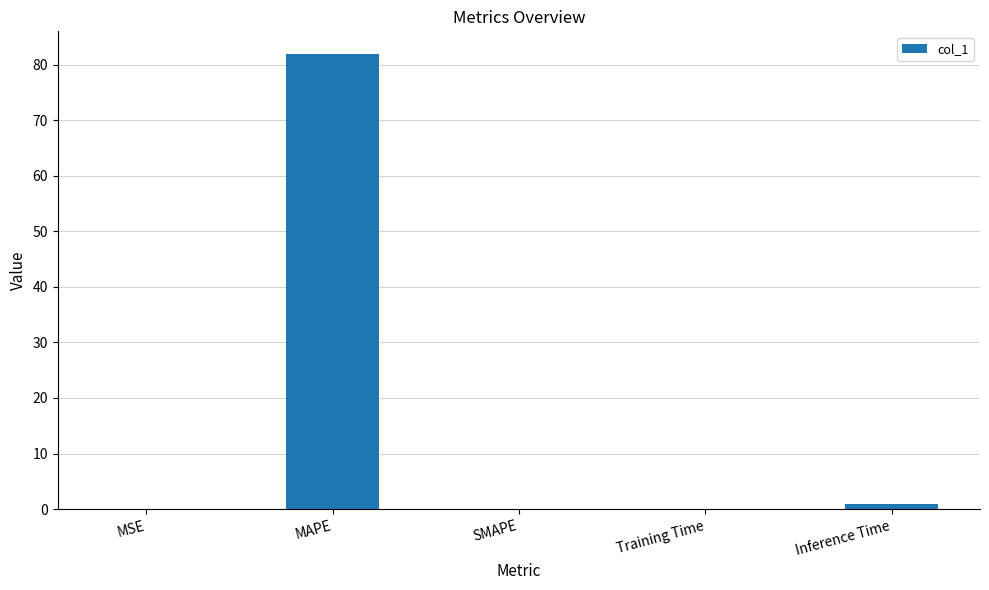

What is the sum of the values at MSE and Training Time?

0.1